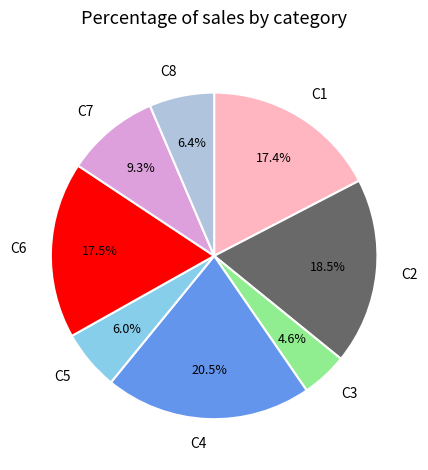

How many segments does this pie chart have?

8